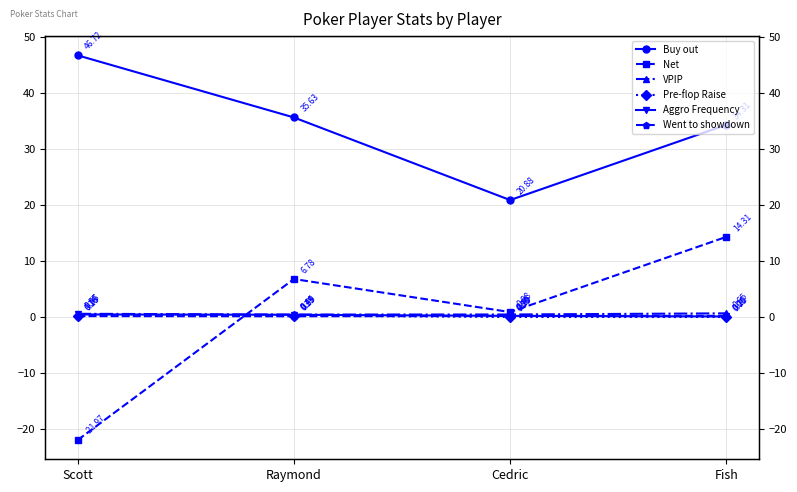

The value of VPIP at Raymond is 0.2. True or false?

False